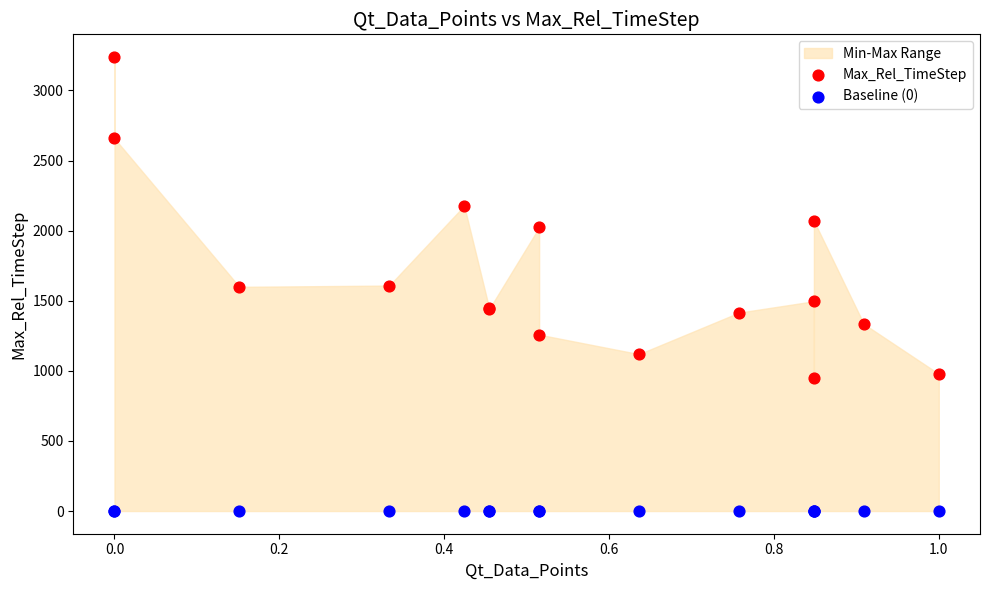

Which series contains the lowest Y value?

Baseline (0)